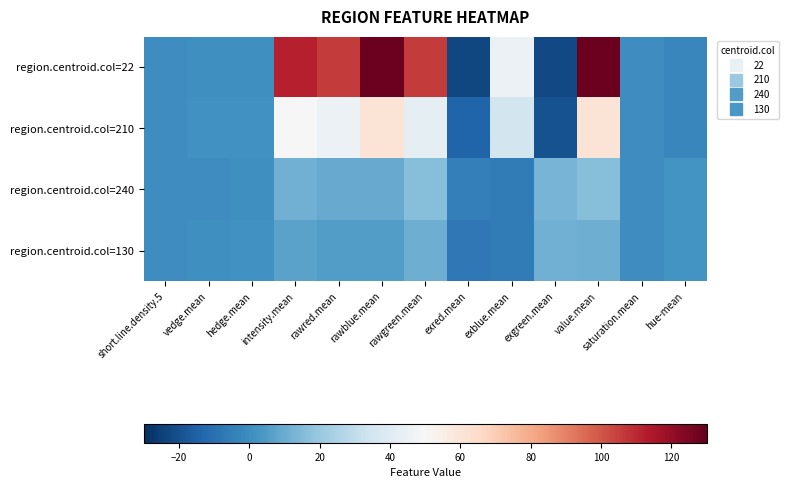

What is the total value across all series at rawblue.mean?

204.1